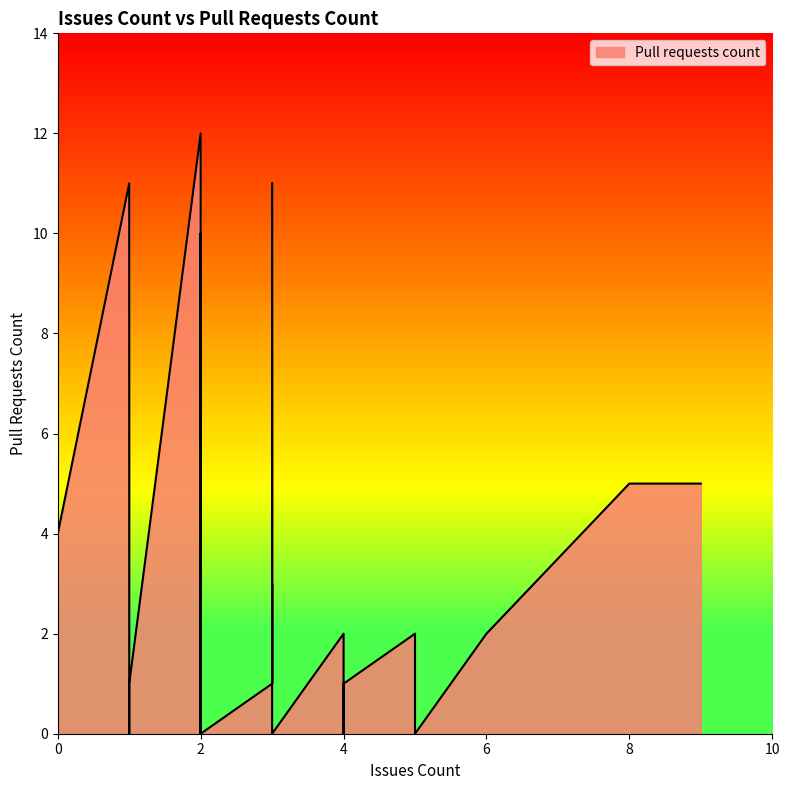

Which category has the highest value across all series?

2